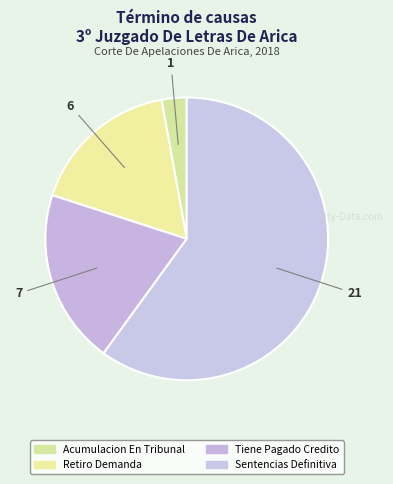

How many segments does this pie chart have?

4